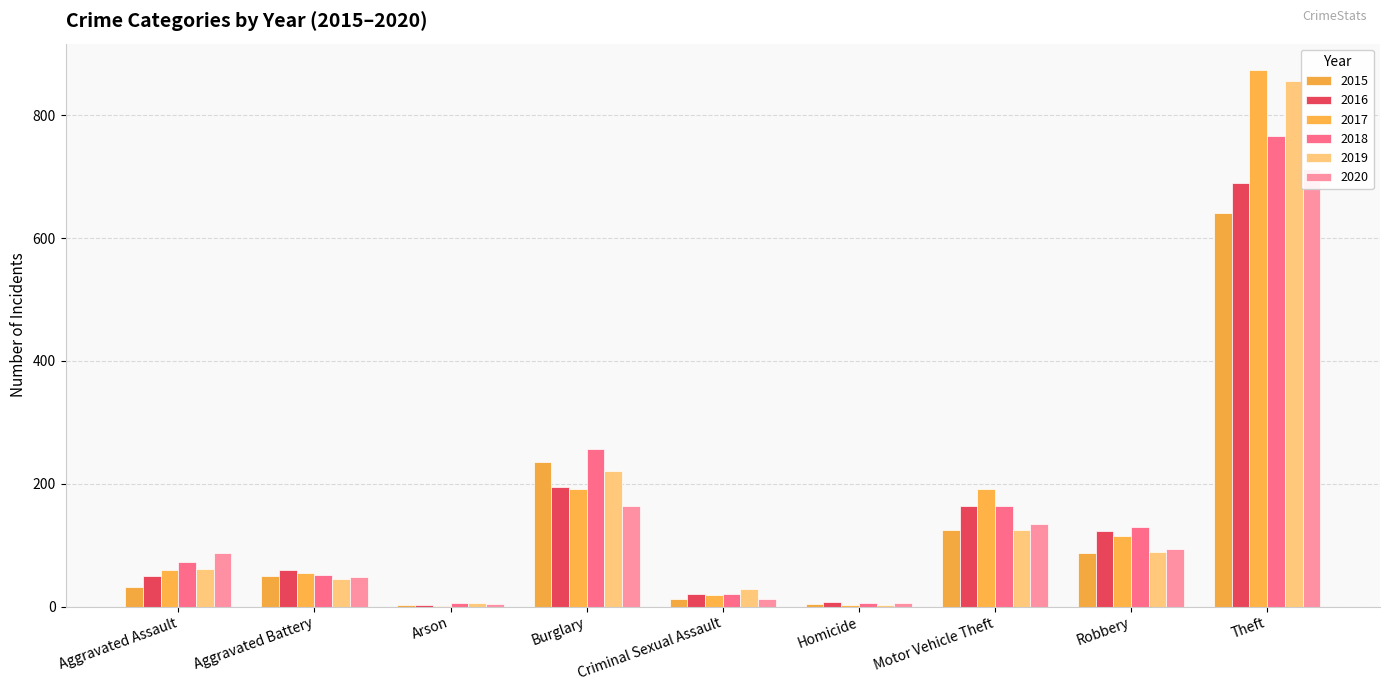

At how many categories does at least one series exceed 786?

1